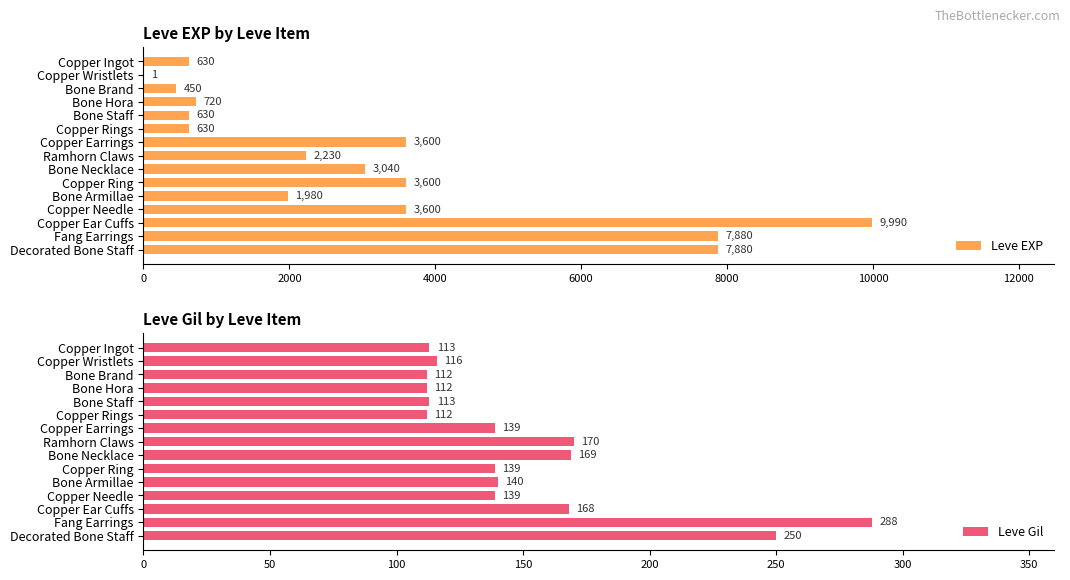

What value does the Leve EXP series have at Bone Armillae?

1980